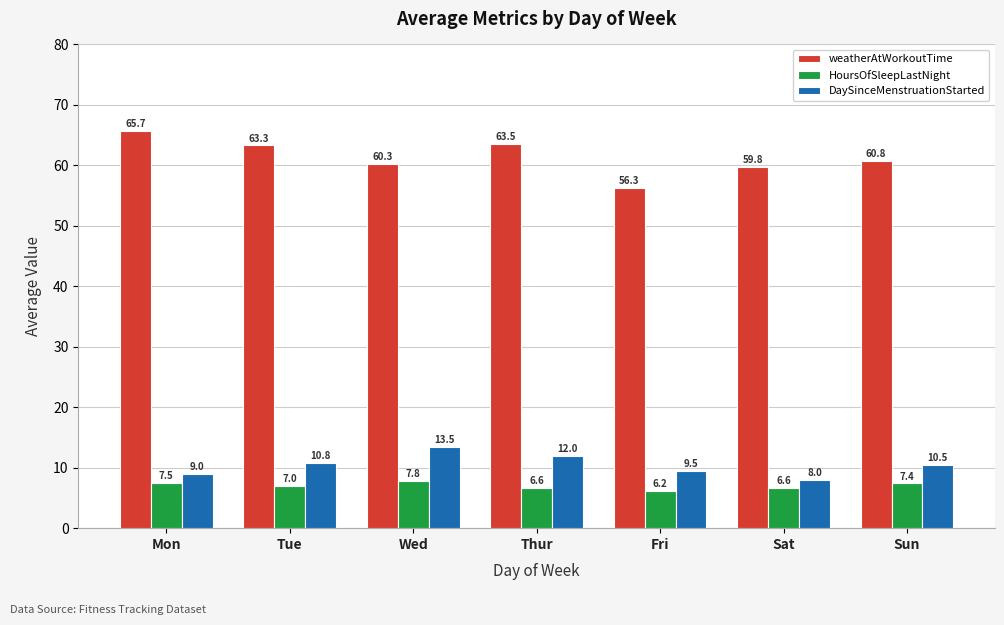

Which series has the widest spread of values?

weatherAtWorkoutTime